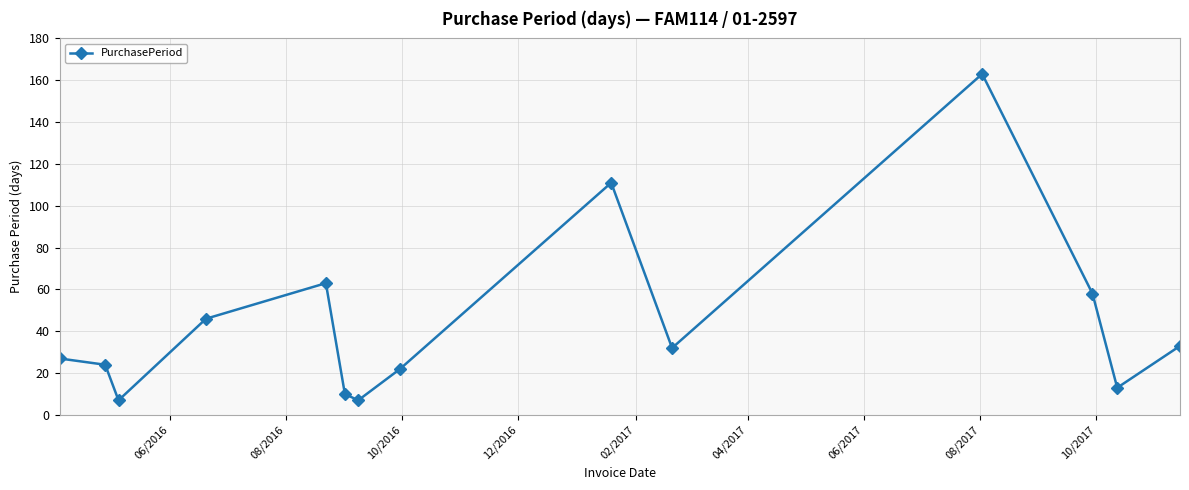

Reading right to left, extract all data points from this chart.

33	13	58	163	32	111	22	7	10	63	46	7	24	27